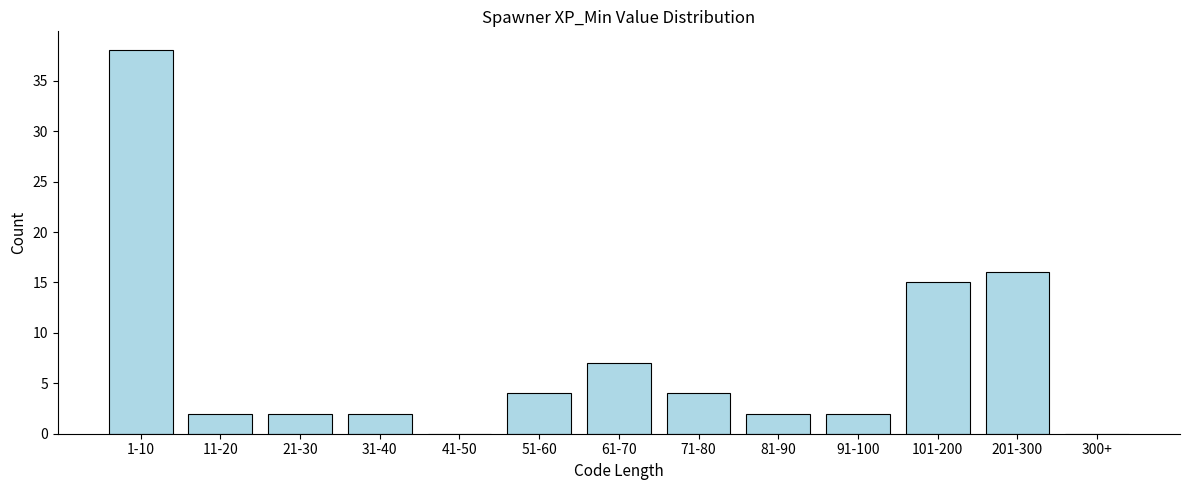

Reading left to right, what are all the values shown in this chart?

1-10=38	11-20=2	21-30=2	31-40=2	41-50=0	51-60=4	61-70=7	71-80=4	81-90=2	91-100=2	101-200=15	201-300=16	300+=0